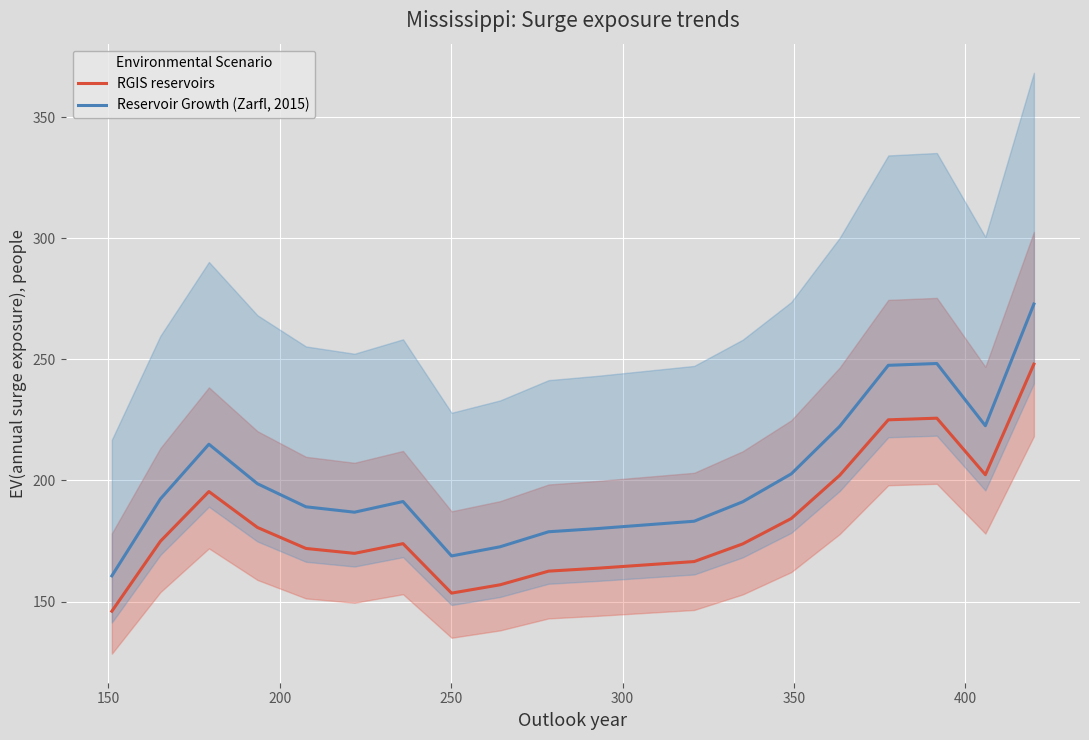

True or false: Reservoir Growth (Zarfl, 2015) and RGIS reservoirs intersect in this chart.

False